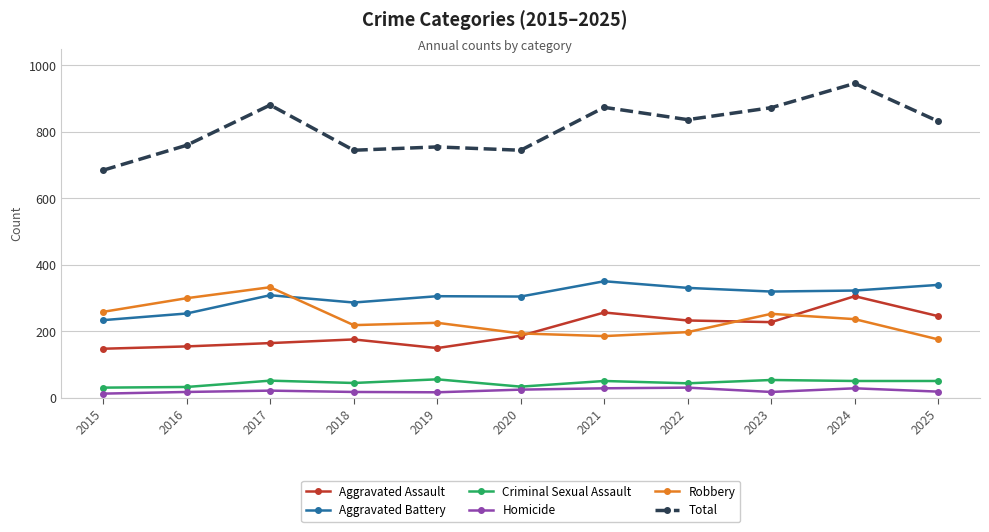

What is the difference between the second highest and second lowest values in the Aggravated Battery series?

86